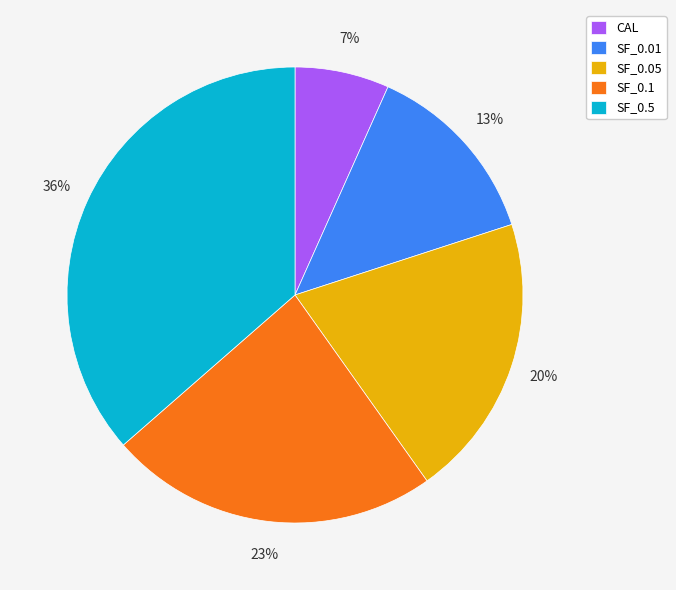

Is it true that SF_0.05 is 29% of the pie?

False